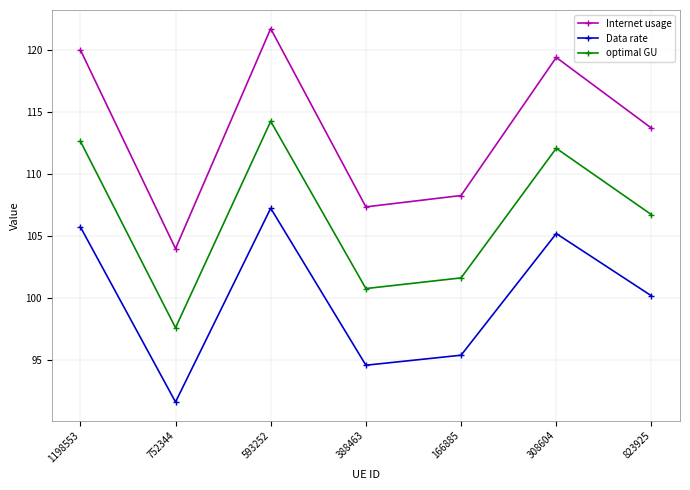

What is the label of the 4th point from the right?

388463